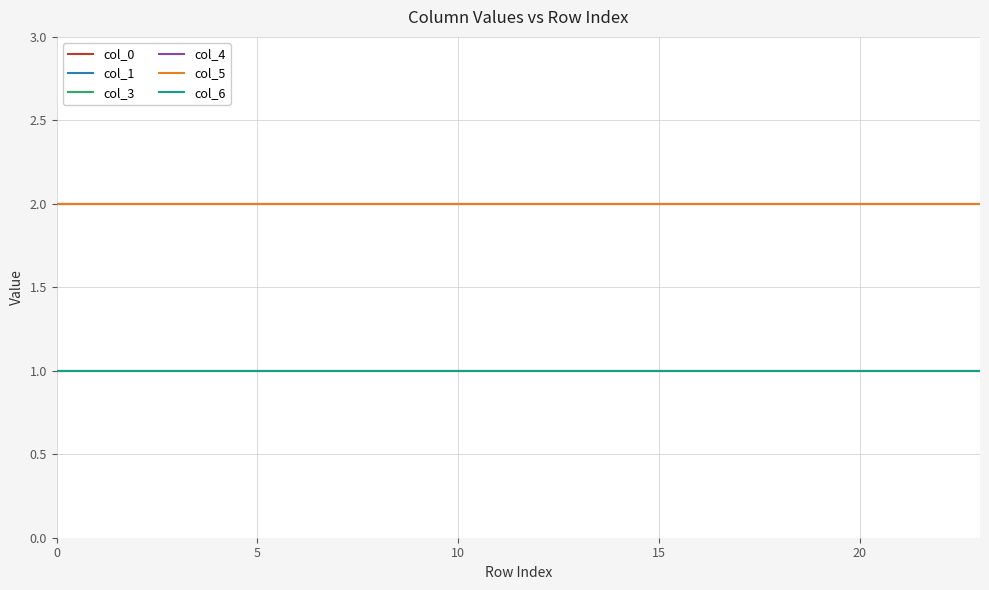

What is the maximum value shown in the chart?

2